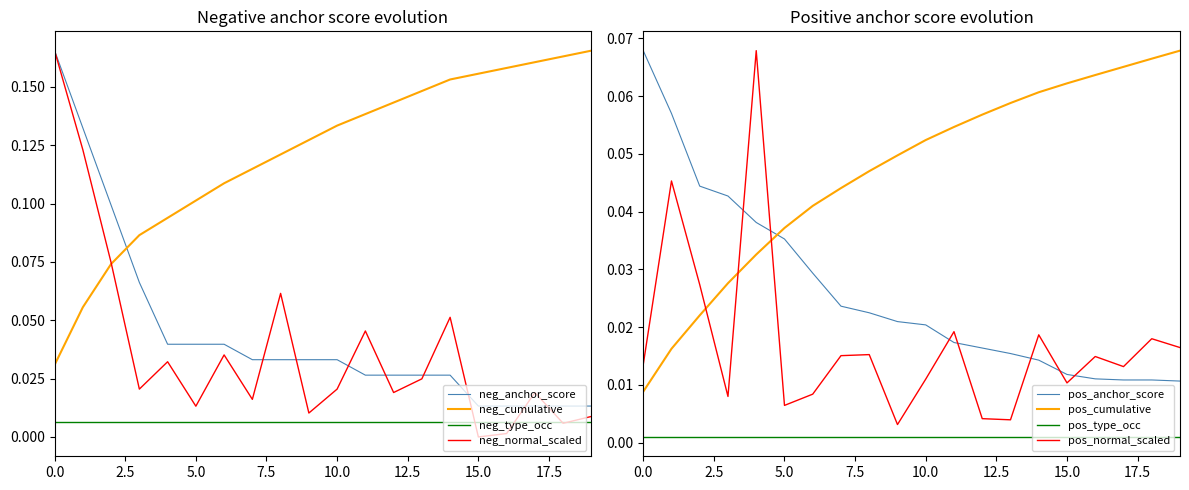

Is it true that positive_normal equals 0.0 at 14?

False